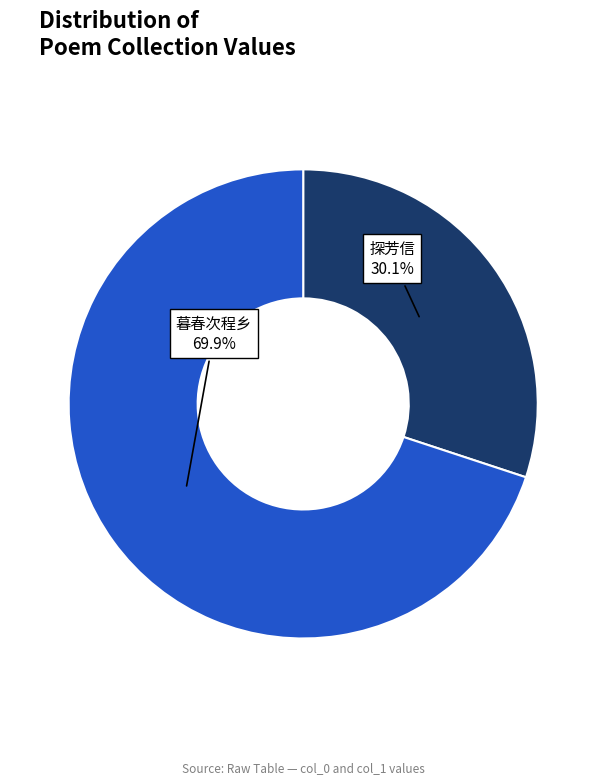

How many slices are in this pie chart?

2